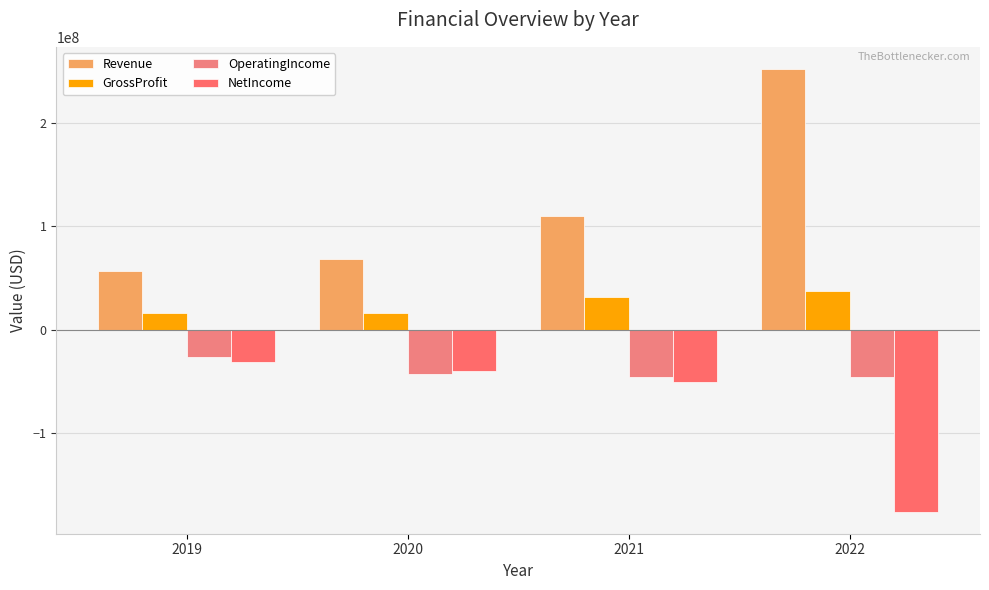

Reading left to right, extract all data points from this chart.

Revenue: 2019=56605152	2020=68170022	2021=110395466	2022=252810110
GrossProfit: 2019=16181602	2020=16030203	2021=31256582	2022=36989230
OperatingIncome: 2019=-26131345	2020=-42715284	2021=-45509009	2022=-46148620
NetIncome: 2019=-31806151	2020=-40592178	2021=-50479642	2022=-176551400